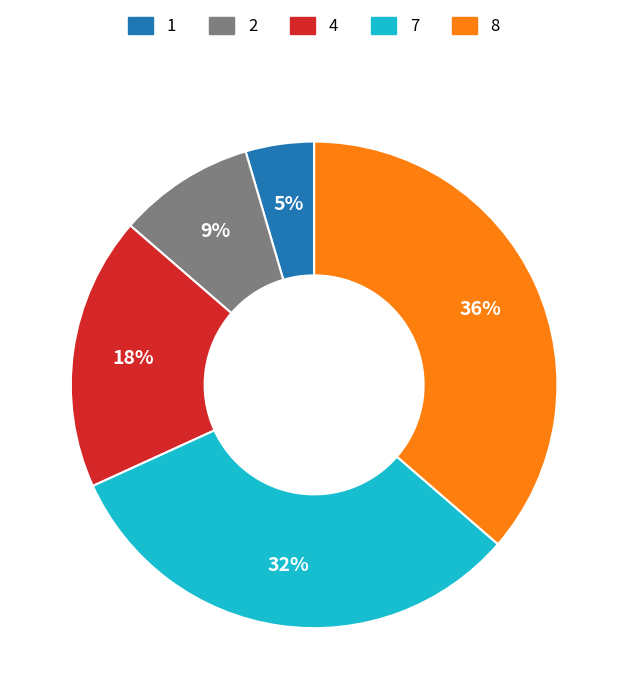

Combined, do 8 and 7 account for over 50%?

Yes